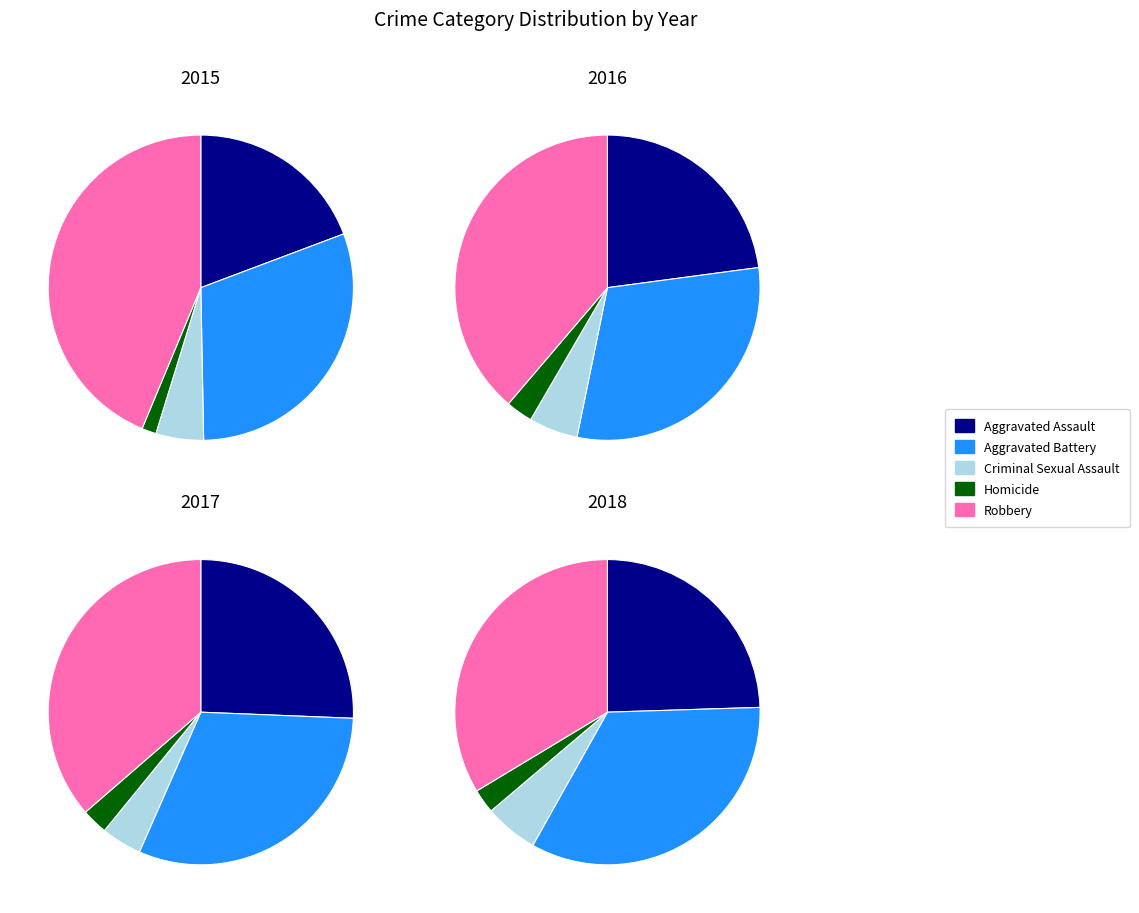

How many slices are in this pie chart?

5